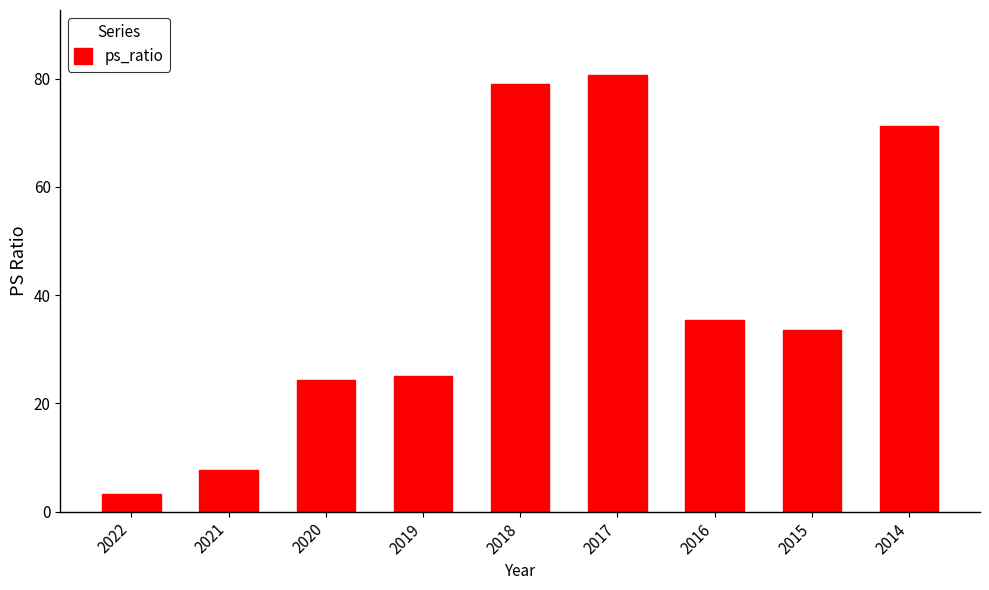

What is the maximum value shown in the chart?

80.6